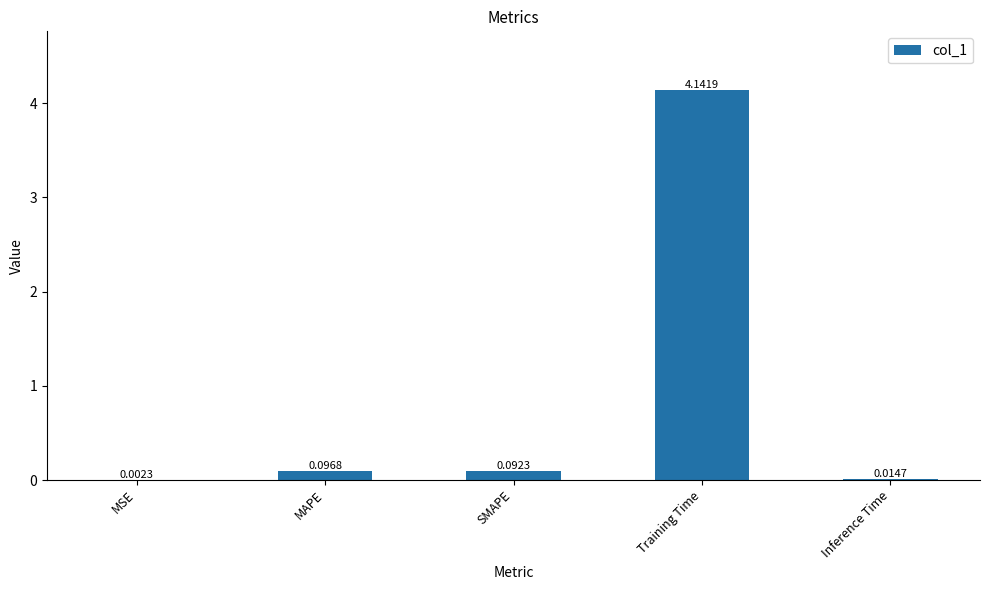

Are the bars grouped side by side (vs. stacked)?

No